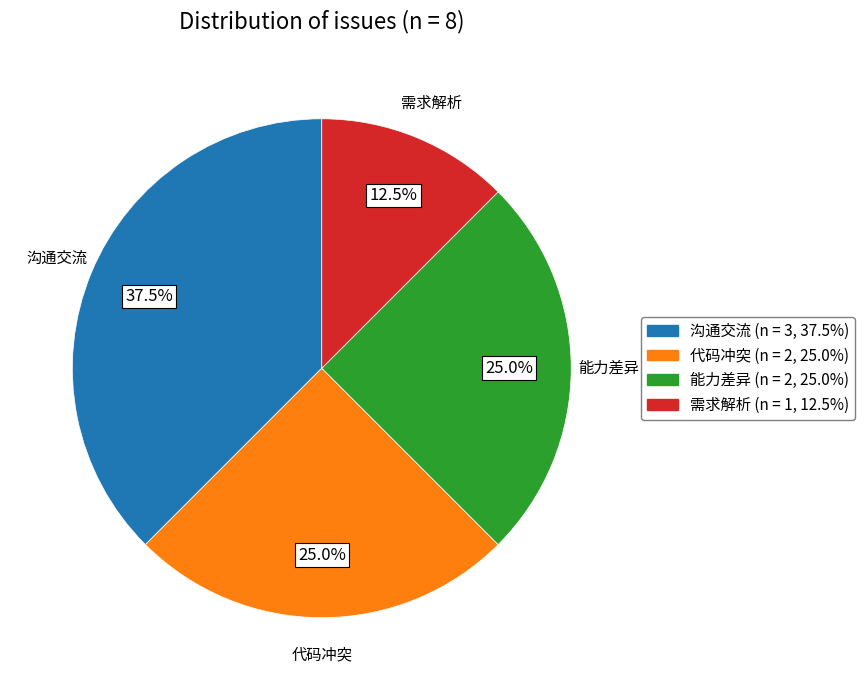

To the nearest percent, what is the difference between the largest and smallest slice percentages?

25%